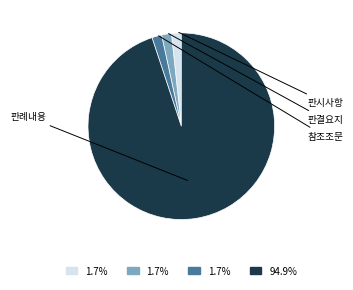

Does any single category account for the majority?

Yes